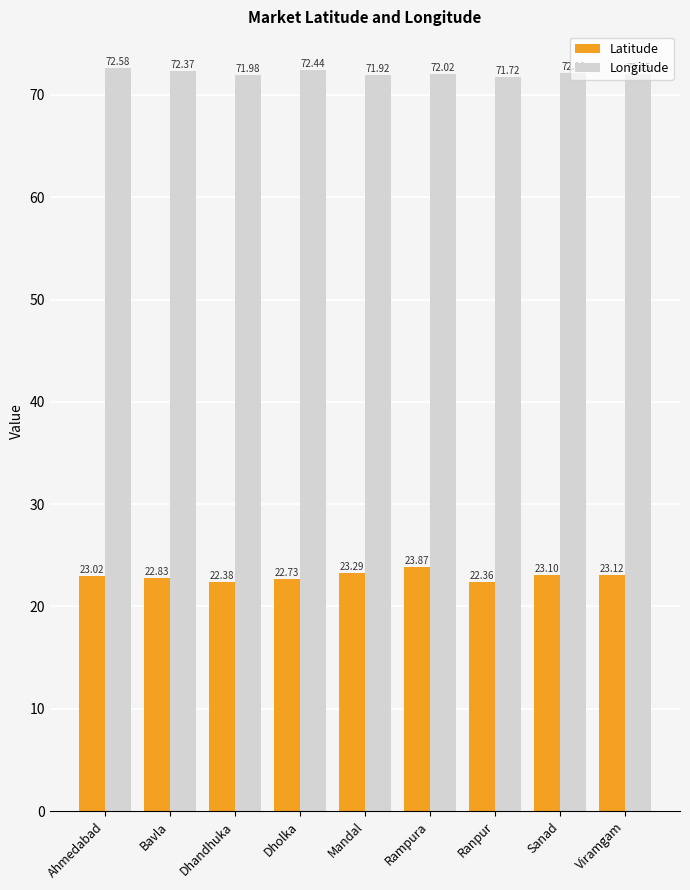

What is the sum of all Latitude values?

206.7